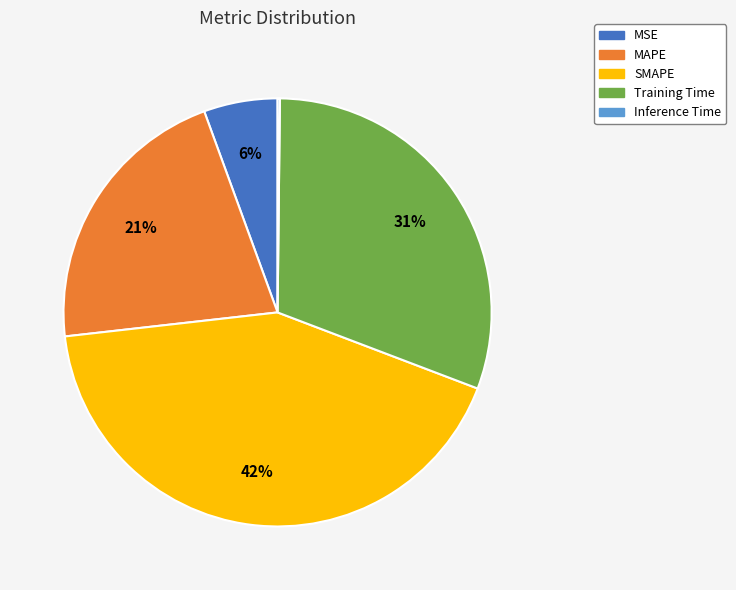

Do MSE and Training Time together represent more than half of the pie?

No